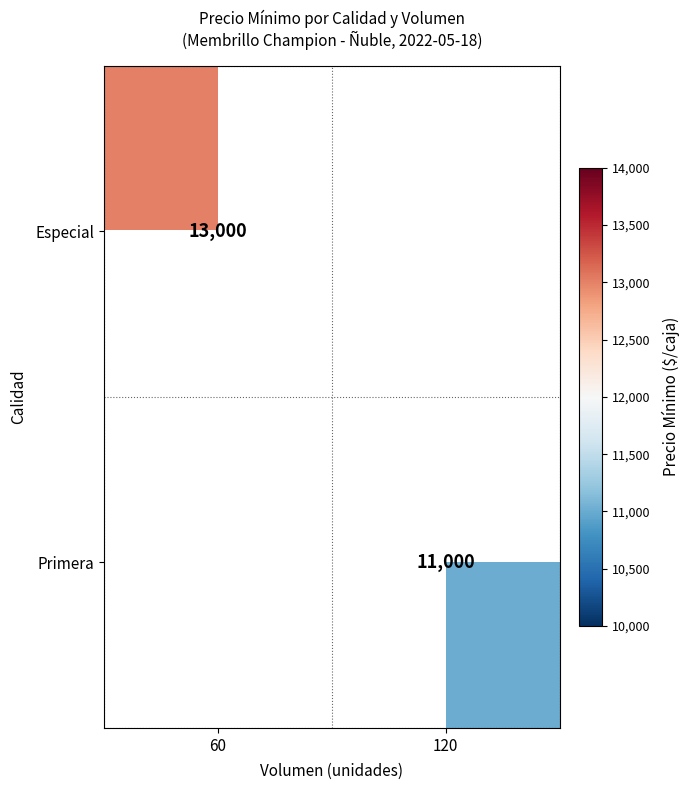

True or false: Especial has a value of 19770.8 at 60.

False